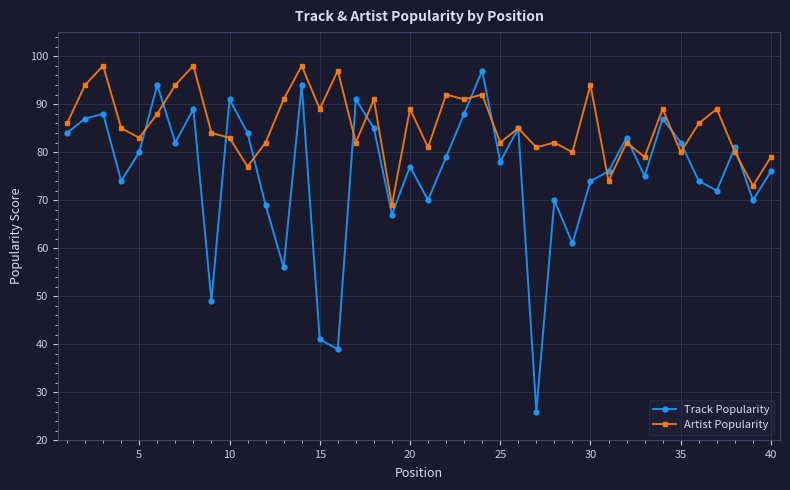

Which series has the widest spread of values?

Track Popularity